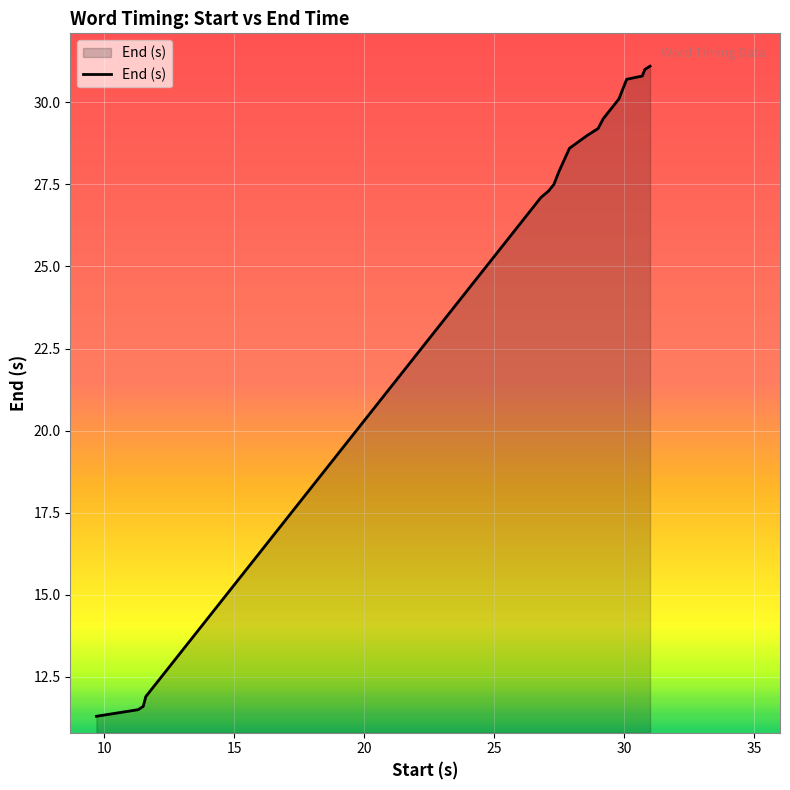

What is the minimum value shown in the chart?

11.3